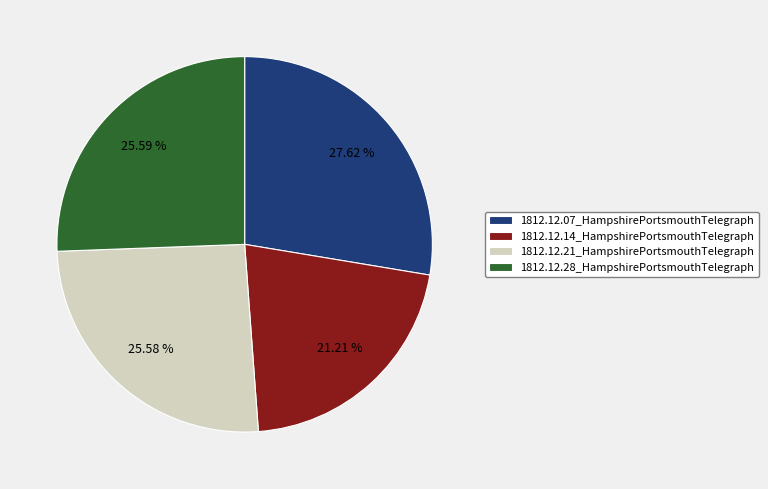

To the nearest percent, what percentage of the pie is 1812.12.14_HampshirePortsmouthTelegraph?

21%